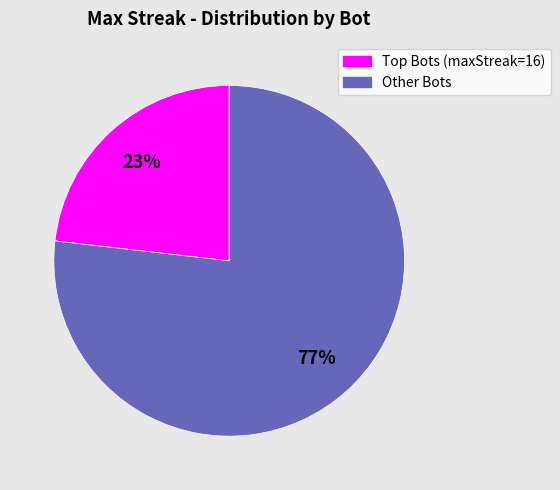

Does Other Bots account for over 50% of the chart?

Yes